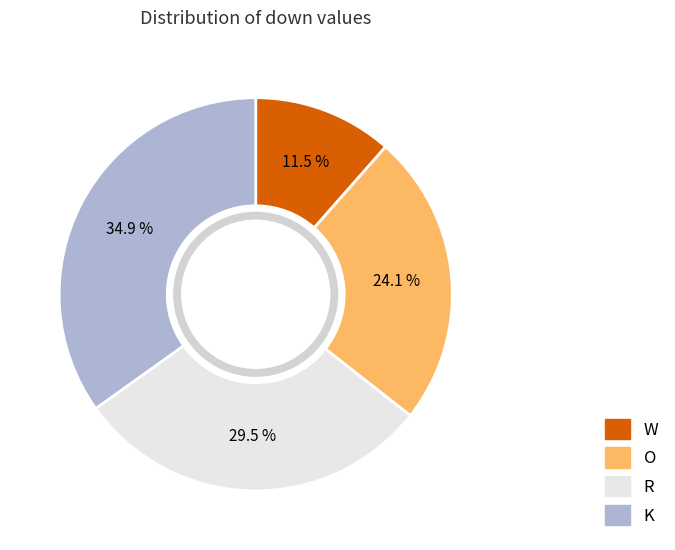

Rank the categories by value from lowest to highest.

W, O, R, K